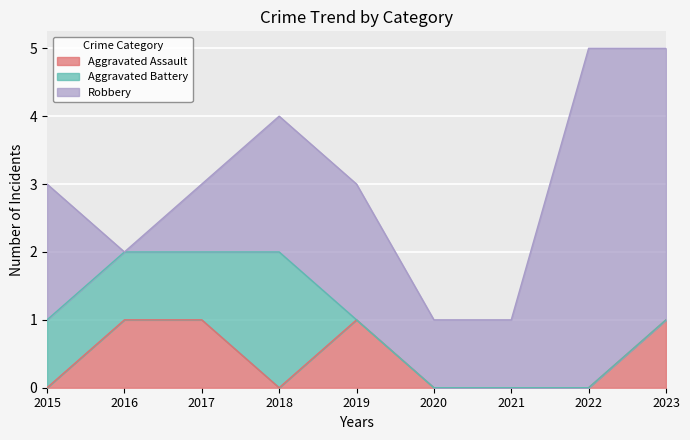

In Robbery, how many points are lower than both neighbors (excluding endpoints)?

1